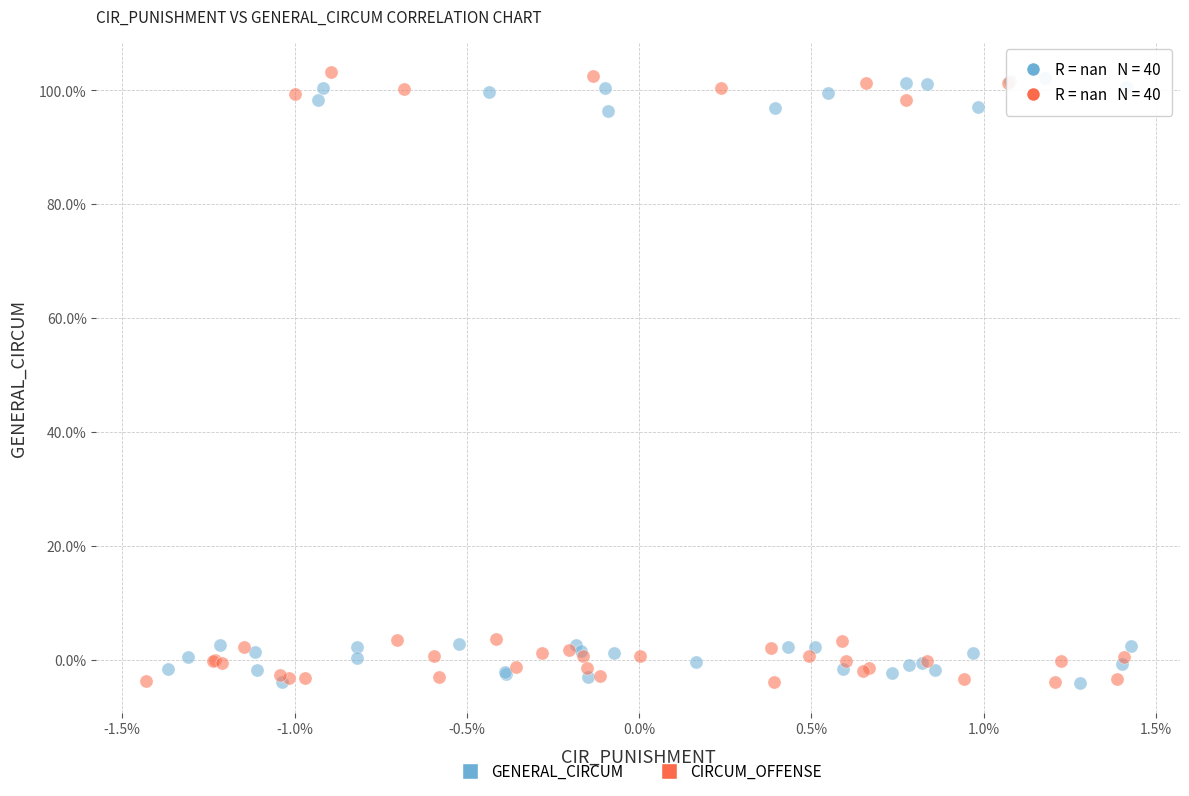

Which series contains the highest Y value?

CIRCUM_OFFENSE